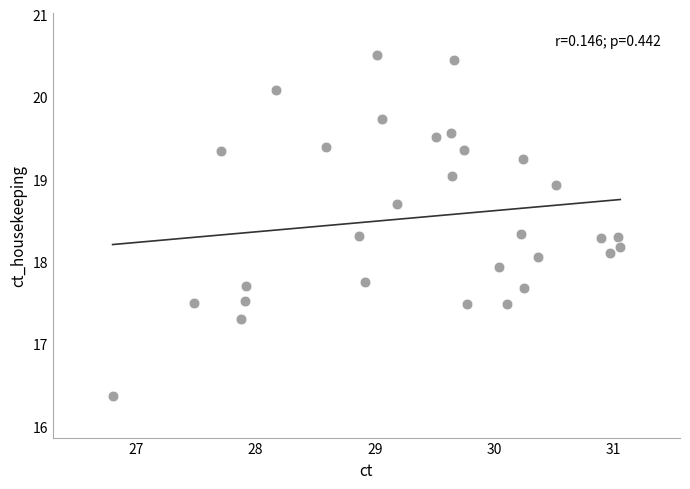

What is the range of Y values (max minus min)?

4.2